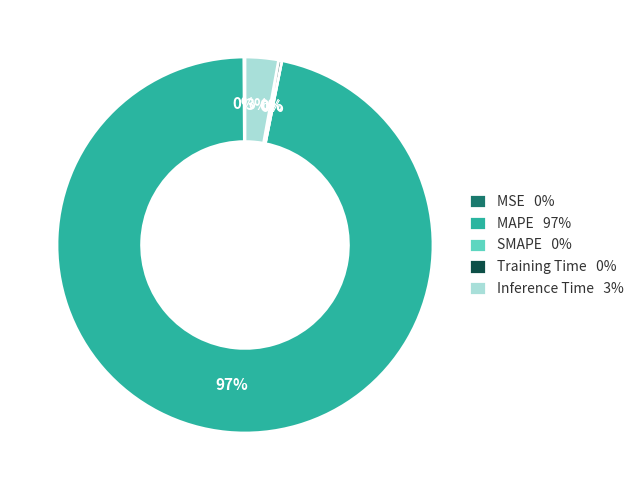

True or false: MAPE 97% accounts for 97% of the total.

True